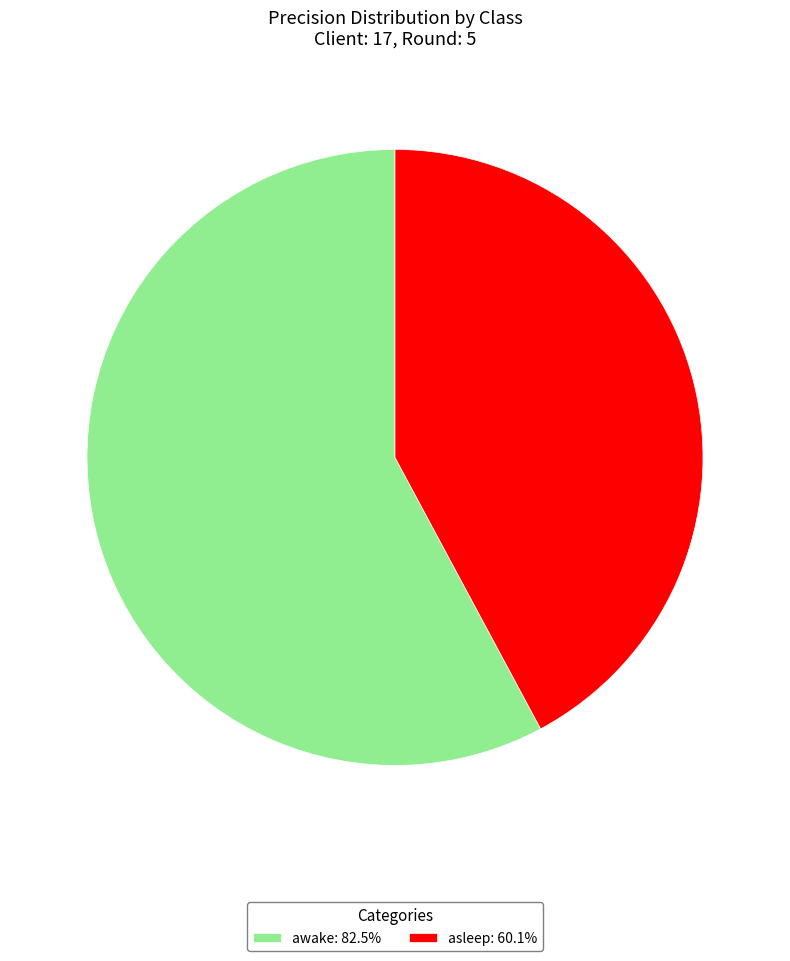

Rank the categories by value from highest to lowest.

awake, asleep